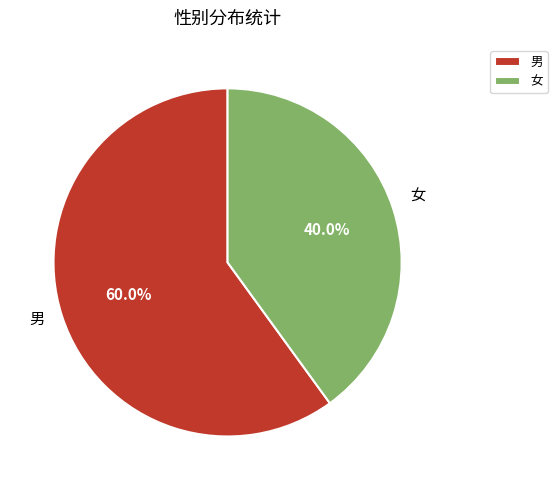

What percentage is NOT represented by 女?

60.0%